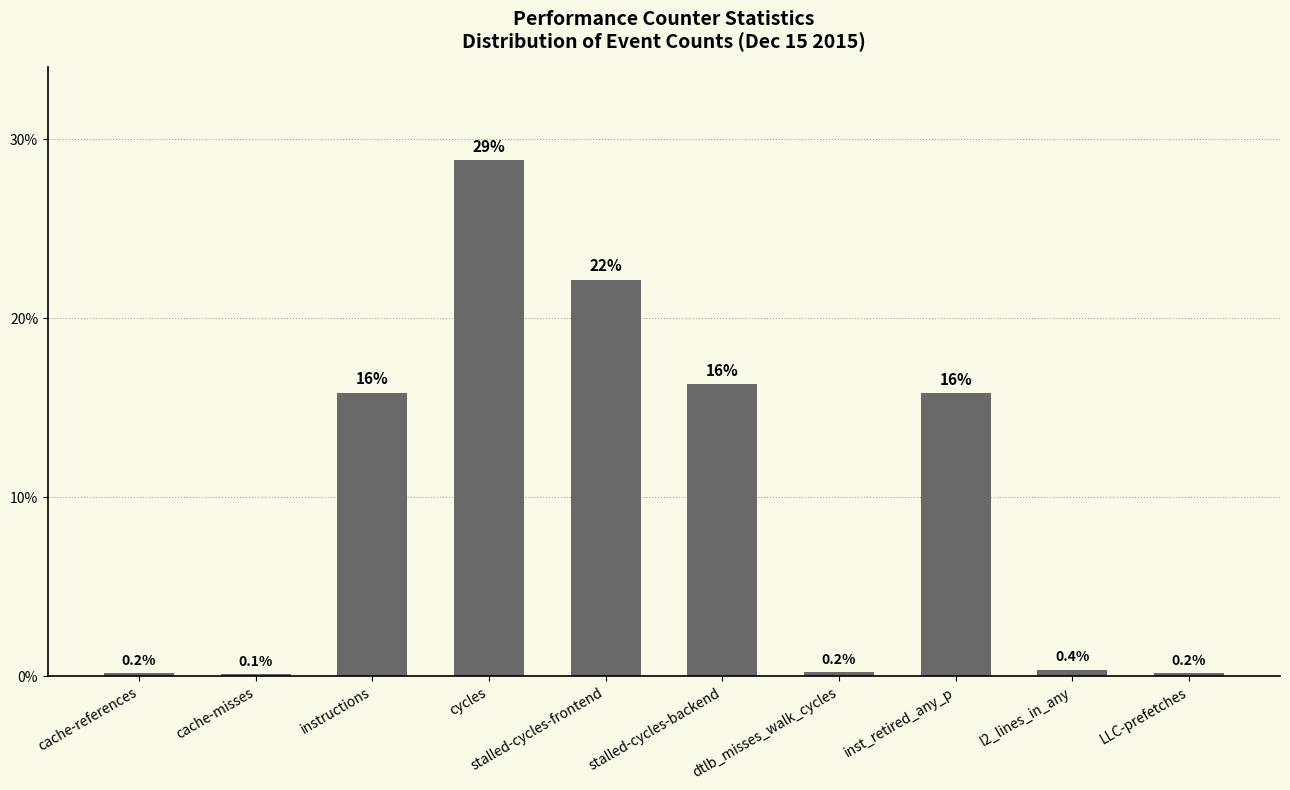

Is it true that the value at instructions is 15.8?

True